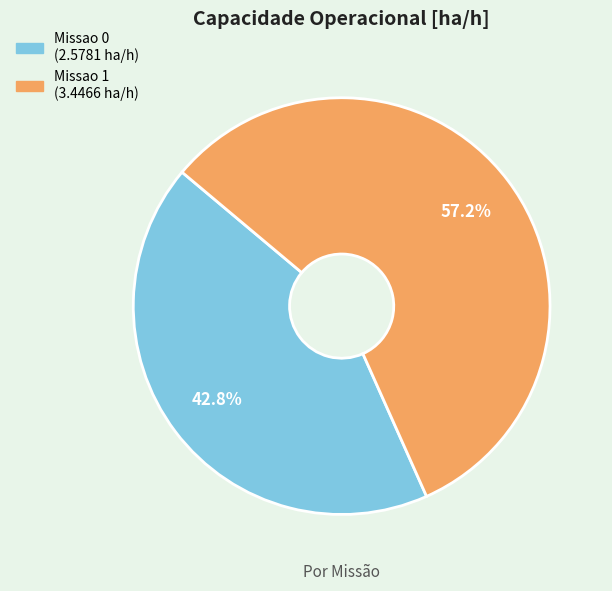

Is it true that Missao 1 is 57% of the pie?

True